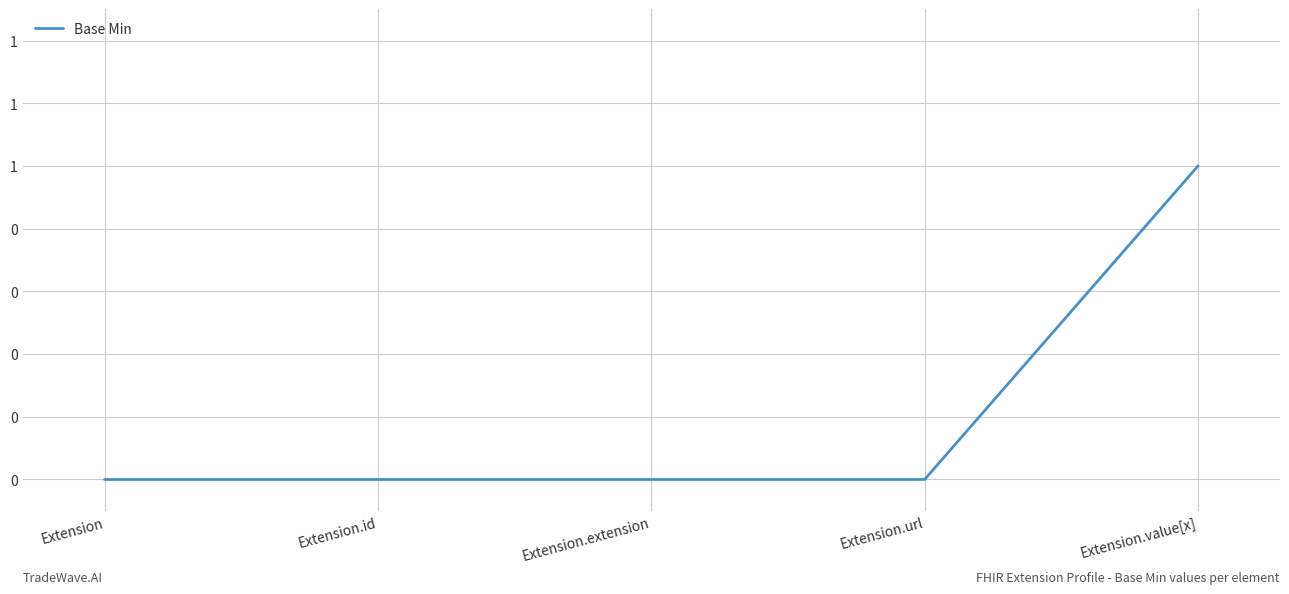

Is this an area chart (filled region under the line)?

No